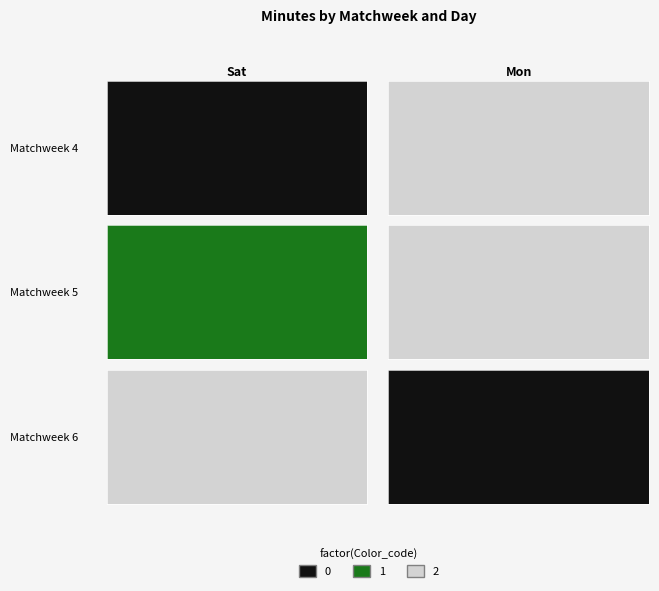

The Mon series shows 15 at Matchweek 6. True or false?

False